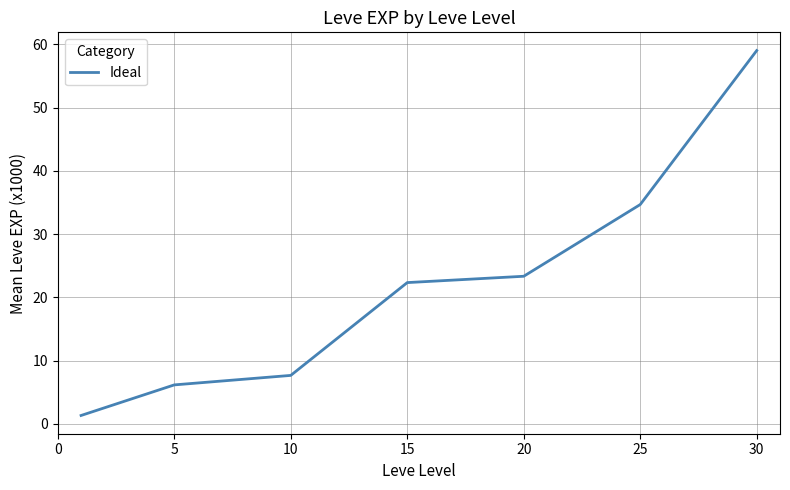

What is the difference between the second highest and minimum values?

33.3